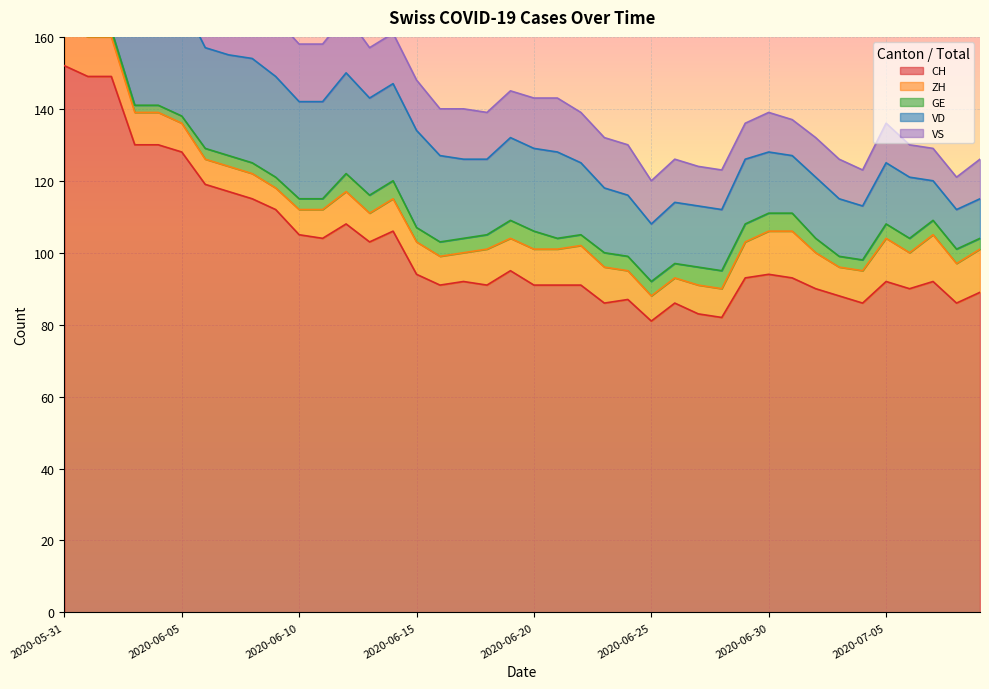

True or false: ZH has more than 1 points higher than both neighbors.

True